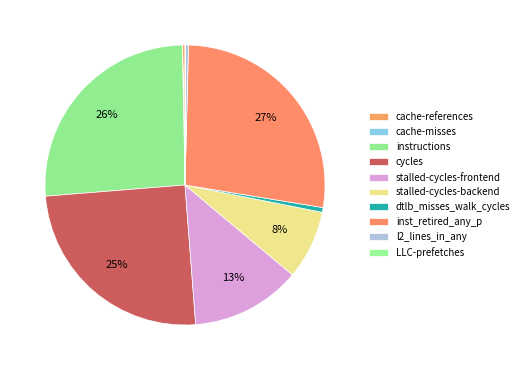

Rank the categories by value from highest to lowest.

inst_retired_any_p, instructions, cycles, stalled-cycles-frontend, stalled-cycles-backend, dtlb_misses_walk_cycles, l2_lines_in_any, cache-references, LLC-prefetches, cache-misses